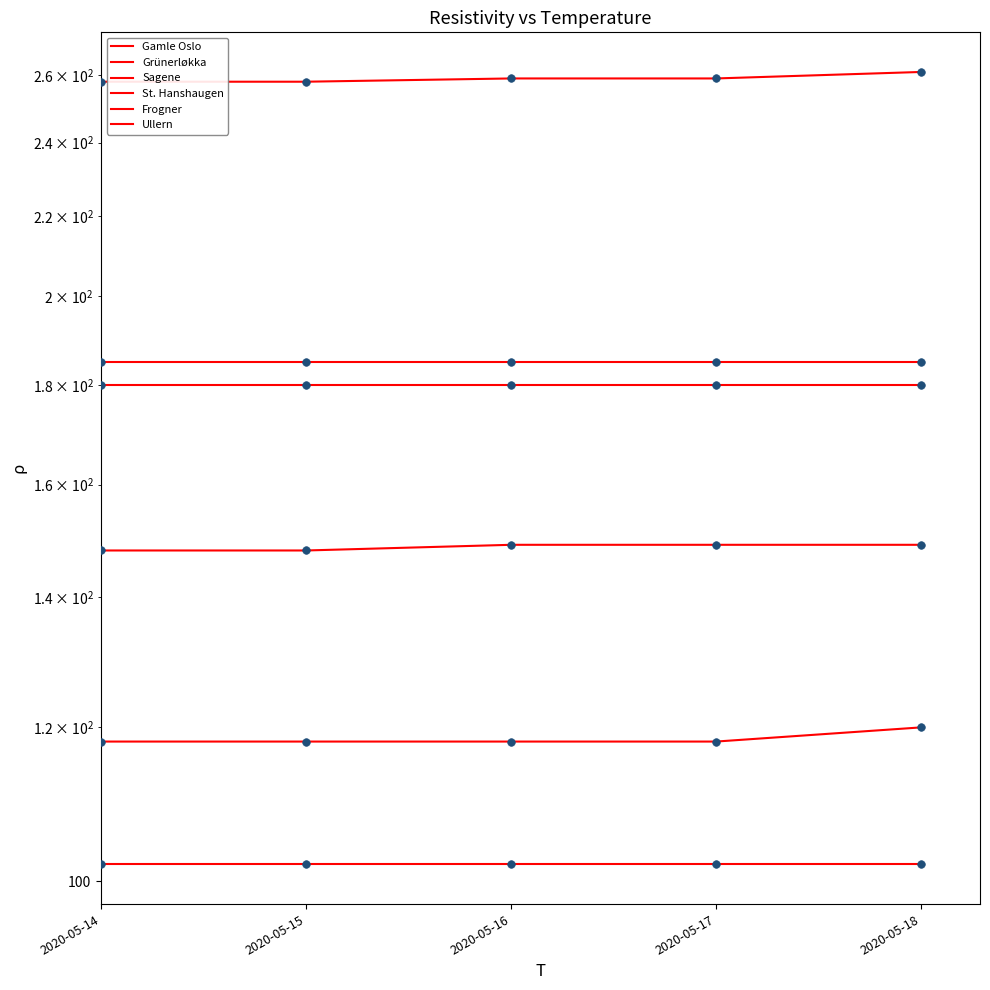

What are all the series names shown in the legend?

Gamle Oslo, Grünerløkka, Sagene, St. Hanshaugen, Frogner, Ullern